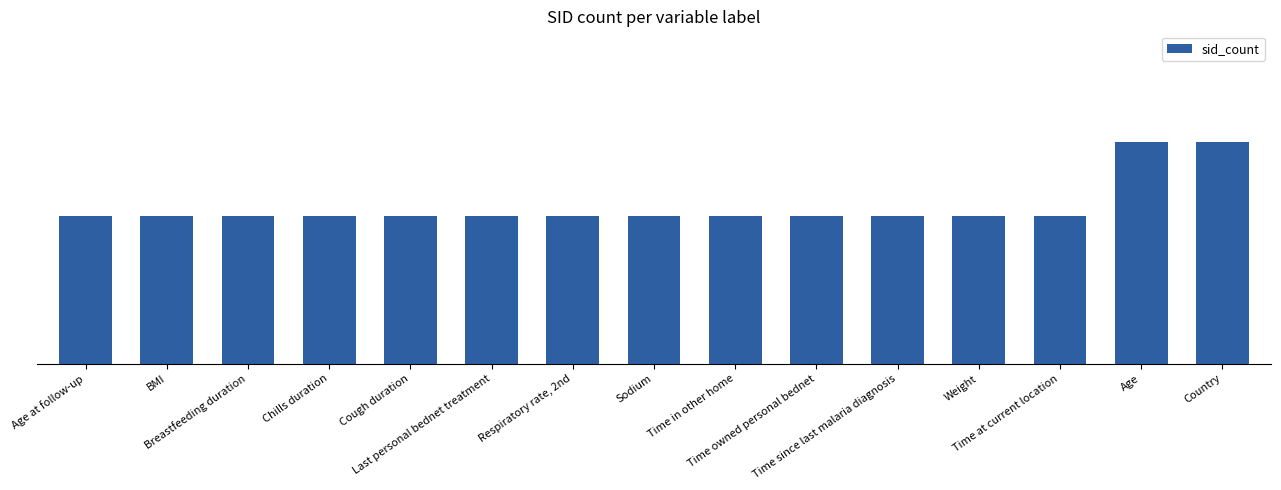

Rank the categories by value from highest to lowest.

Age, Country, Age at follow-up, BMI, Breastfeeding duration, Chills duration, Cough duration, Last personal bednet treatment, Respiratory rate, 2nd, Sodium, Time in other home, Time owned personal bednet, Time since last malaria diagnosis, Weight, Time at current location